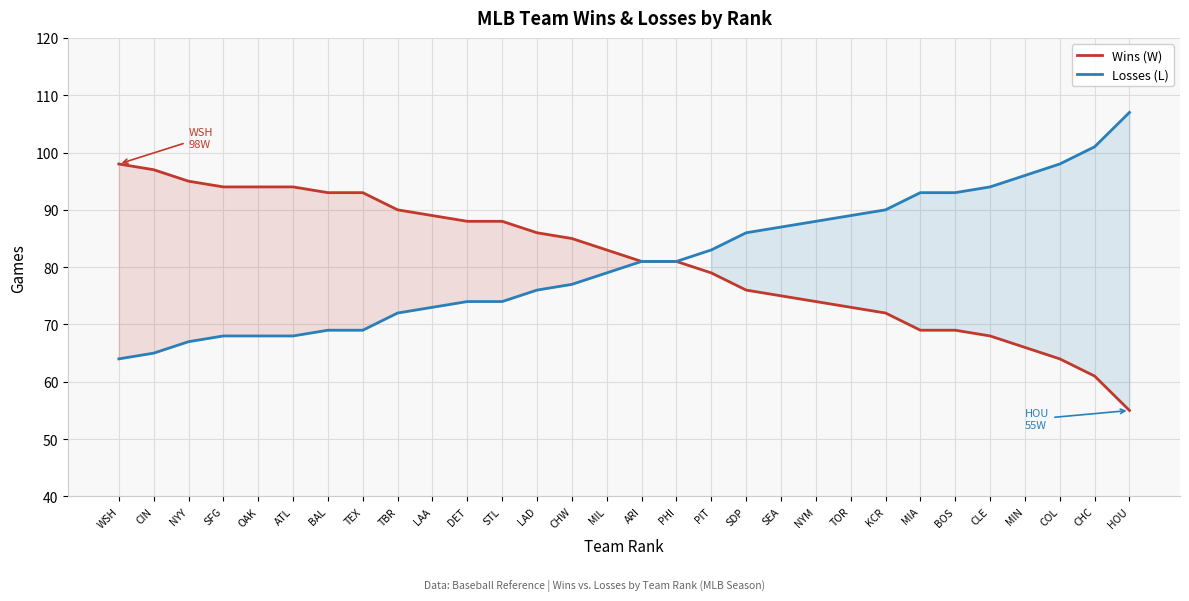

How many lines are shown in the chart?

2